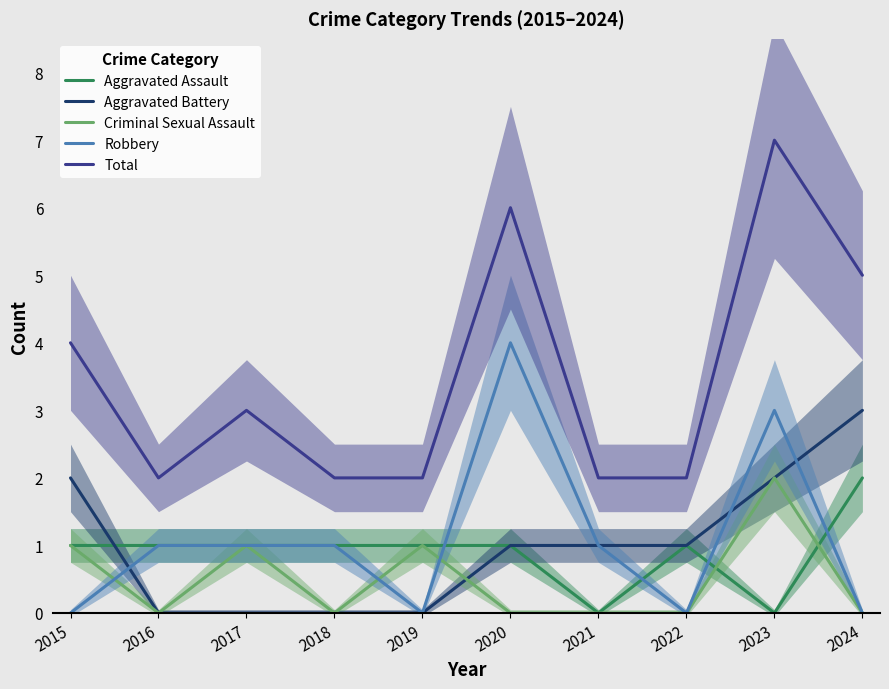

Which series has the widest spread of values?

Total